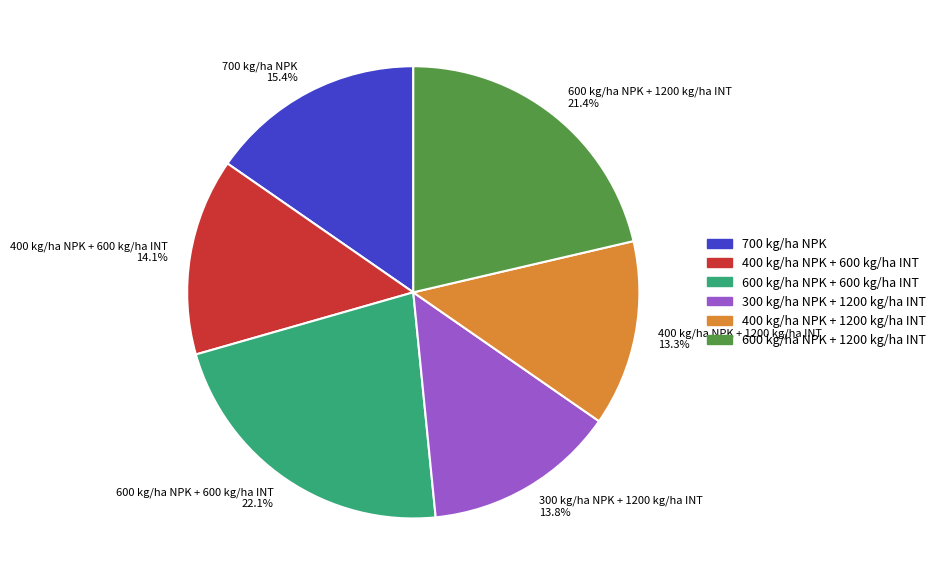

True or false: 400 kg/ha NPK + 1200 kg/ha INT accounts for 3% of the total.

False